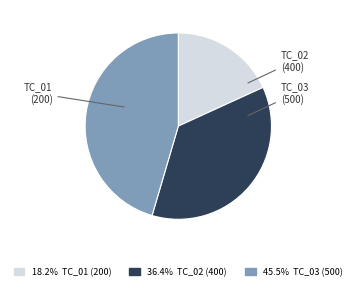

Is there a majority slice in this chart?

No